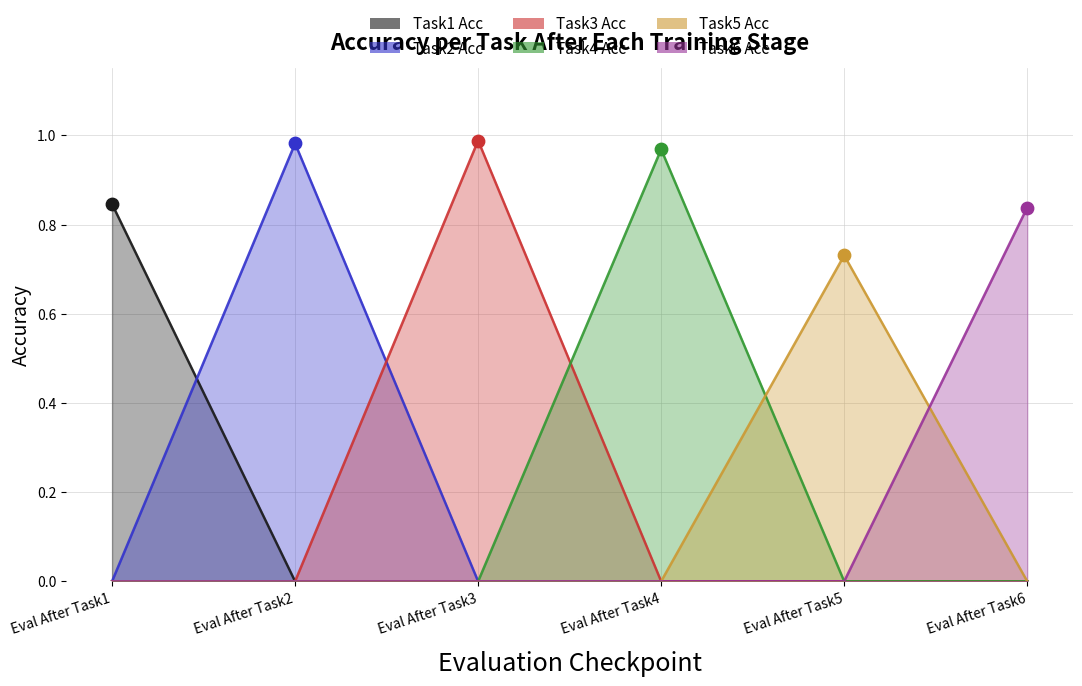

At which category is the sum across all series the highest?

Eval After Task3